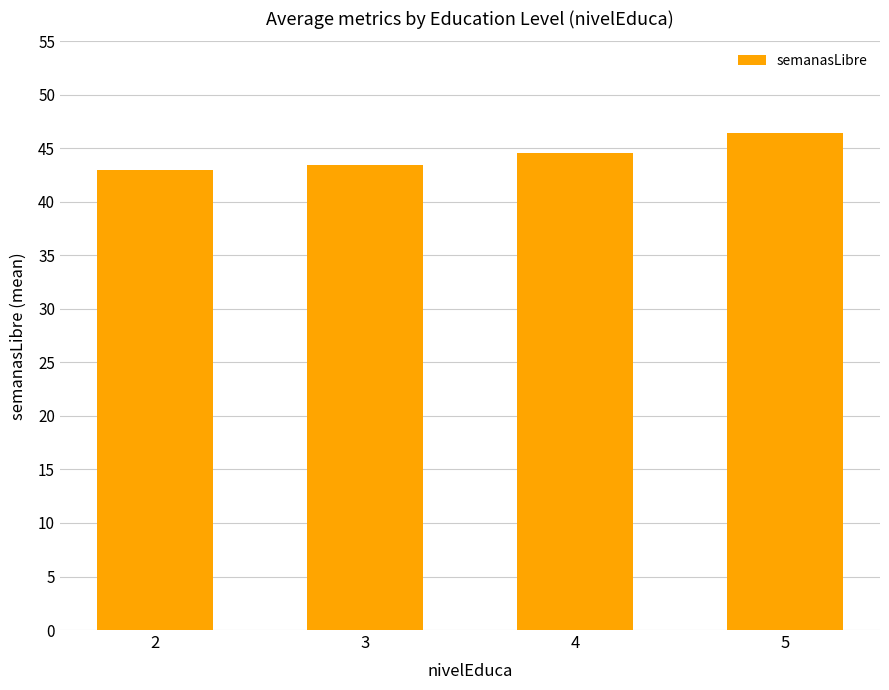

What is the difference between the maximum and minimum values?

3.4